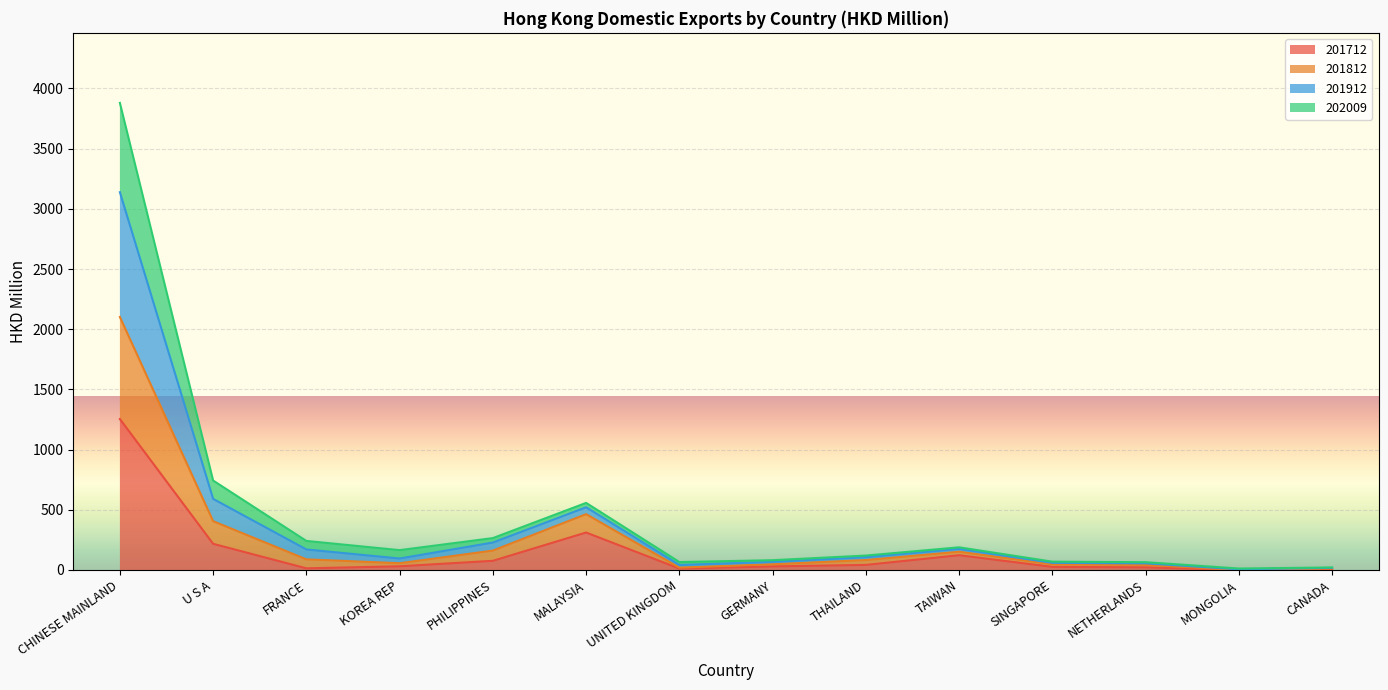

The value of 201712 at MONGOLIA is -485.9. True or false?

False